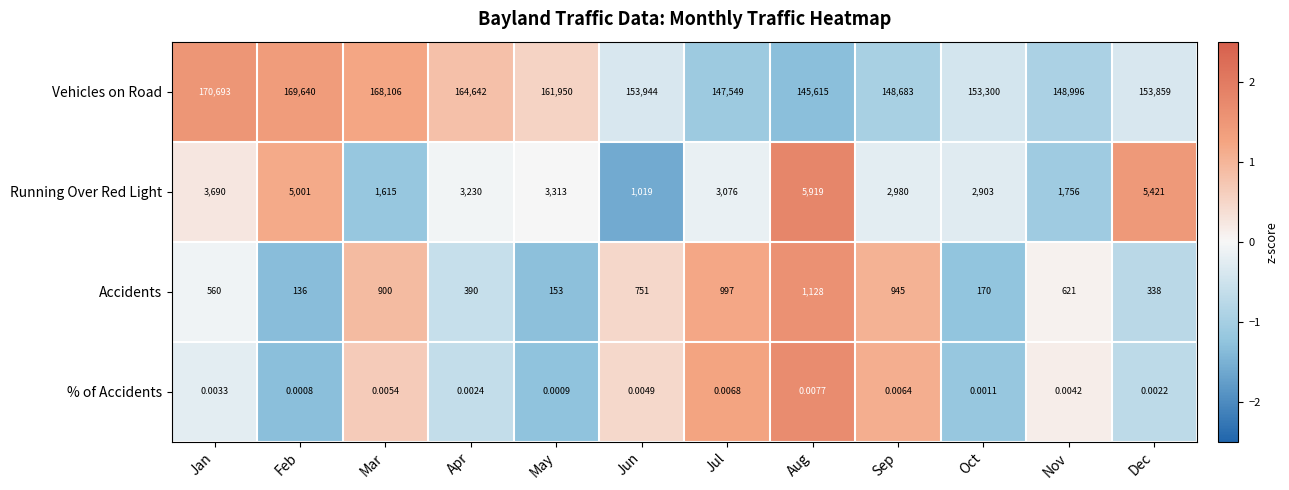

Where is Running Over Red Light nearest to the value 3469?

May